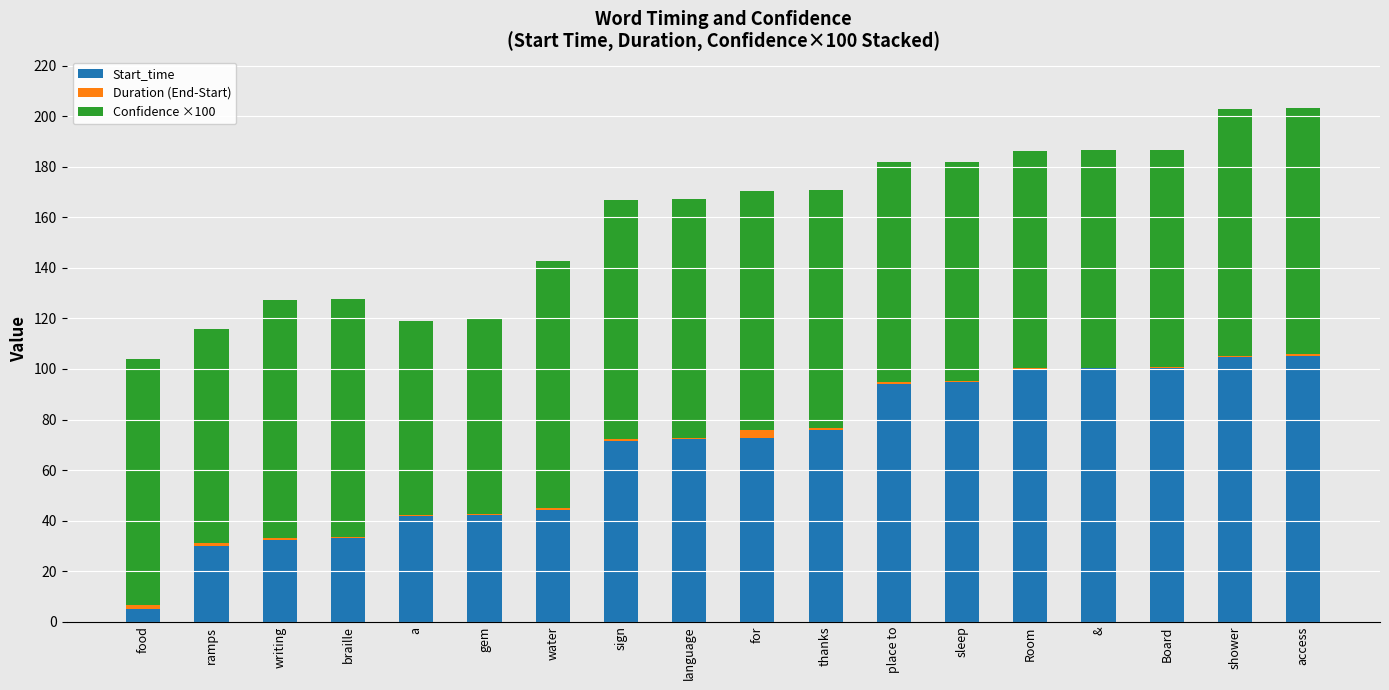

The Start_time series shows 62.1 at a. True or false?

False